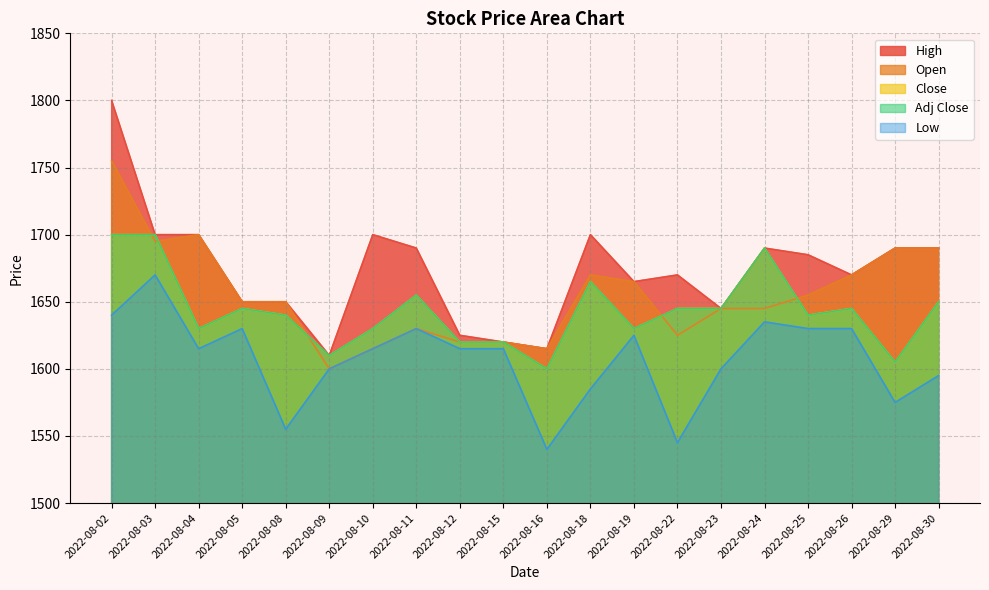

What is the average value of the Close series?

1643